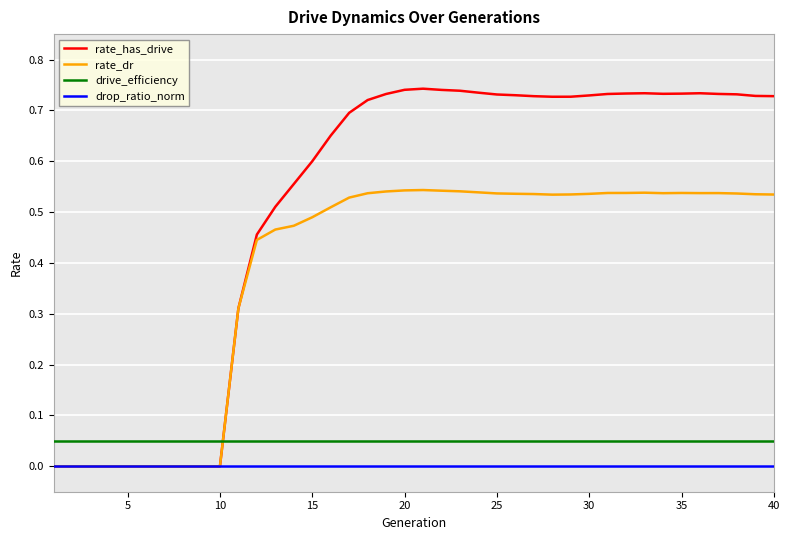

What are all the series names shown in the legend?

rate_has_drive, rate_dr, drive_efficiency, drop_ratio_norm